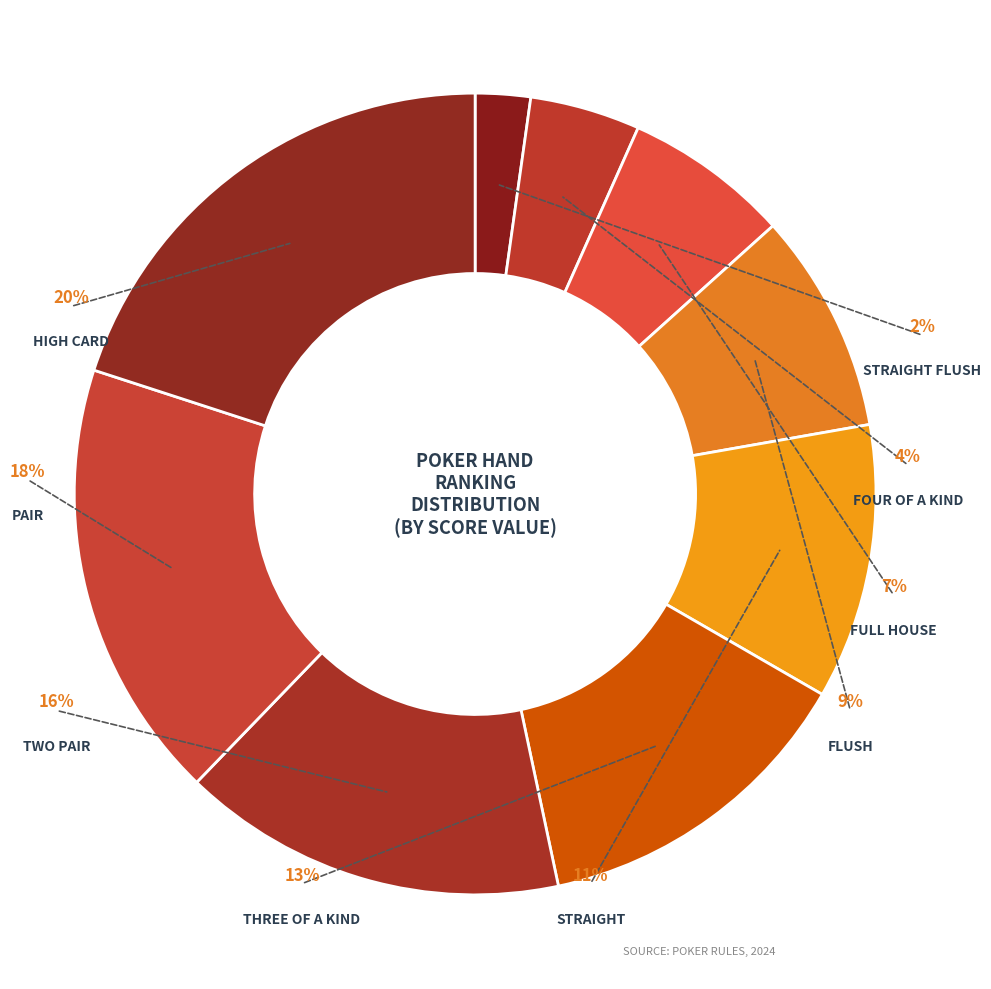

Combined, do Four Of a Kind and Three of a Kind account for over 50%?

No